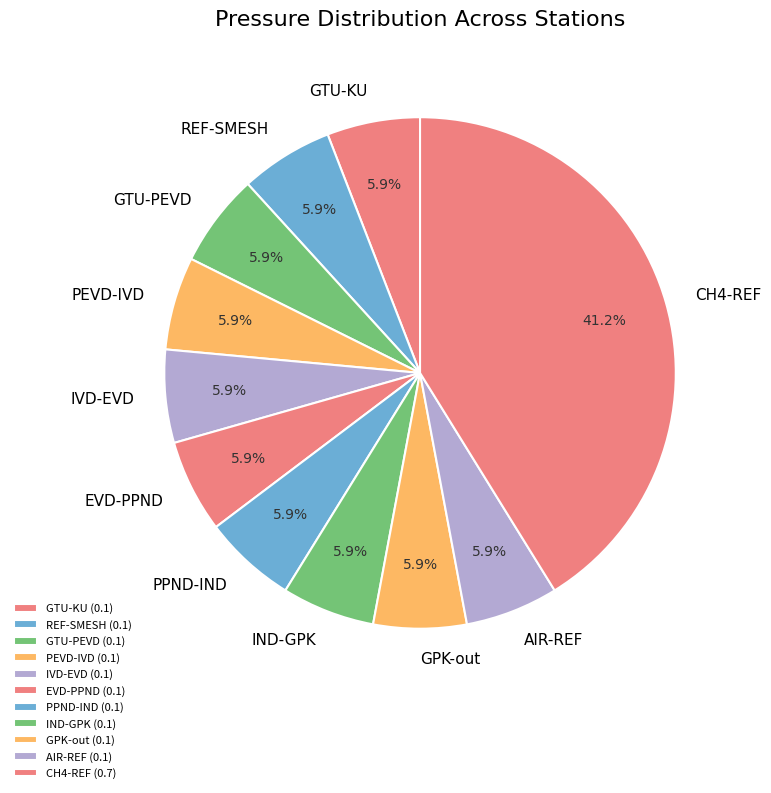

What percentage is the EVD-PPND slice, to the nearest percent?

6%